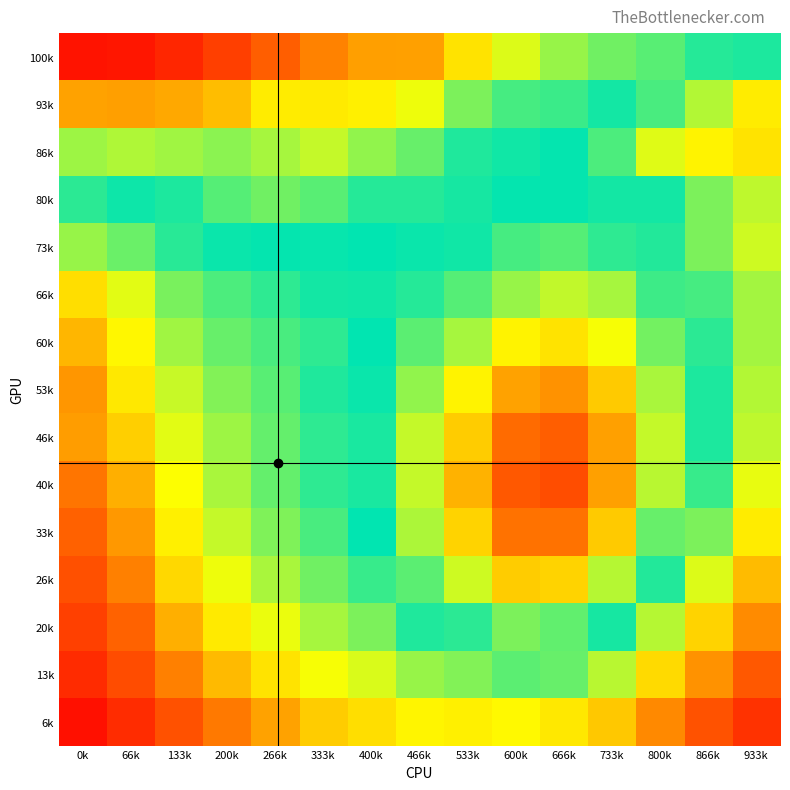

Reading left to right, transcribe all the data shown in this chart.

100k: 0k=0.8	66k=0.8	133k=0.8	200k=0.8	266k=0.8	333k=0.8	400k=0.8	466k=0.8	533k=0.8	600k=0.8	666k=0.8	733k=0.9	800k=0.9	866k=0.9	933k=0.9
93k: 0k=0.8	66k=0.8	133k=0.8	200k=0.8	266k=0.8	333k=0.8	400k=0.8	466k=0.8	533k=0.9	600k=0.9	666k=0.9	733k=0.9	800k=0.9	866k=0.9	933k=0.9
86k: 0k=0.8	66k=0.8	133k=0.8	200k=0.8	266k=0.8	333k=0.8	400k=0.8	466k=0.9	533k=0.9	600k=0.9	666k=0.9	733k=0.9	800k=0.9	866k=0.9	933k=0.9
80k: 0k=0.9	66k=0.9	133k=0.9	200k=0.9	266k=0.9	333k=0.9	400k=0.9	466k=0.9	533k=0.9	600k=0.9	666k=0.9	733k=0.9	800k=0.9	866k=0.9	933k=0.9
73k: 0k=0.9	66k=0.9	133k=0.9	200k=0.9	266k=0.9	333k=0.9	400k=0.9	466k=0.9	533k=0.9	600k=0.9	666k=0.9	733k=0.9	800k=0.9	866k=0.9	933k=0.9
66k: 0k=0.9	66k=0.9	133k=0.9	200k=0.9	266k=0.9	333k=0.9	400k=0.9	466k=0.9	533k=0.9	600k=0.8	666k=0.8	733k=0.8	800k=0.9	866k=0.9	933k=0.9
60k: 0k=0.9	66k=0.9	133k=0.9	200k=0.9	266k=0.9	333k=0.9	400k=0.9	466k=0.9	533k=0.8	600k=0.8	666k=0.8	733k=0.8	800k=0.9	866k=0.9	933k=0.9
53k: 0k=0.9	66k=0.9	133k=0.9	200k=0.9	266k=0.9	333k=0.9	400k=0.9	466k=0.8	533k=0.8	600k=0.8	666k=0.8	733k=0.8	800k=0.8	866k=0.9	933k=0.9
46k: 0k=0.9	66k=0.9	133k=0.9	200k=0.9	266k=0.9	333k=0.9	400k=0.9	466k=0.8	533k=0.8	600k=0.8	666k=0.8	733k=0.8	800k=0.8	866k=0.9	933k=0.9
40k: 0k=0.9	66k=0.9	133k=0.9	200k=0.9	266k=0.9	333k=0.9	400k=0.9	466k=0.8	533k=0.8	600k=0.8	666k=0.8	733k=0.8	800k=0.8	866k=0.9	933k=0.9
33k: 0k=0.9	66k=0.9	133k=0.9	200k=0.9	266k=0.9	333k=0.9	400k=0.9	466k=0.8	533k=0.8	600k=0.8	666k=0.8	733k=0.8	800k=0.9	866k=0.9	933k=0.9
26k: 0k=0.9	66k=0.9	133k=0.9	200k=0.9	266k=0.9	333k=0.9	400k=0.9	466k=0.9	533k=0.8	600k=0.8	666k=0.8	733k=0.8	800k=0.9	866k=0.9	933k=0.9
20k: 0k=0.9	66k=0.9	133k=0.9	200k=0.9	266k=0.9	333k=0.9	400k=0.9	466k=0.9	533k=0.9	600k=0.9	666k=0.9	733k=0.9	800k=0.9	866k=0.9	933k=0.9
13k: 0k=0.9	66k=0.9	133k=0.9	200k=0.9	266k=0.9	333k=0.9	400k=0.9	466k=0.9	533k=0.9	600k=0.9	666k=0.9	733k=0.9	800k=0.9	866k=0.9	933k=0.9
6k: 0k=0.9	66k=0.9	133k=0.9	200k=0.9	266k=0.9	333k=0.9	400k=0.9	466k=0.9	533k=0.9	600k=0.9	666k=0.9	733k=0.9	800k=0.9	866k=0.9	933k=0.9